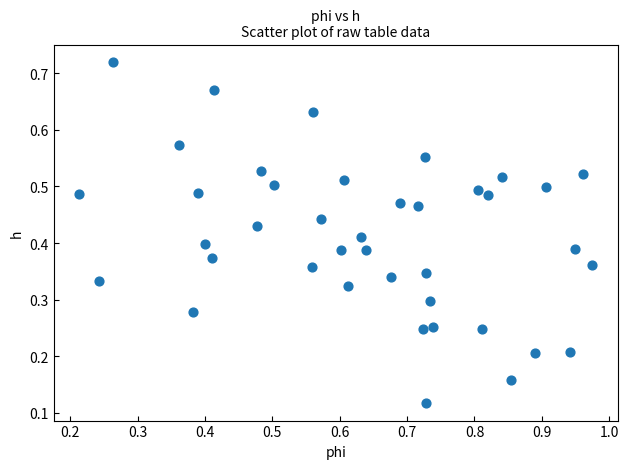

How many data points are displayed?

40